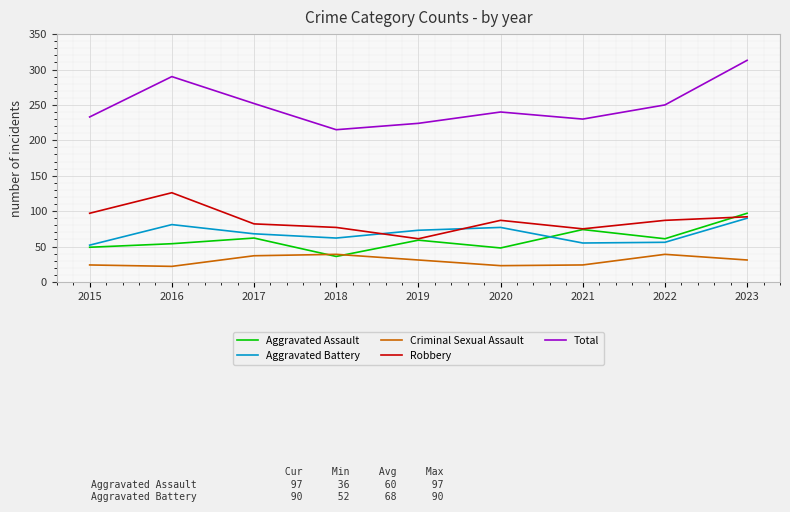

What is the maximum value for Criminal Sexual Assault?

39